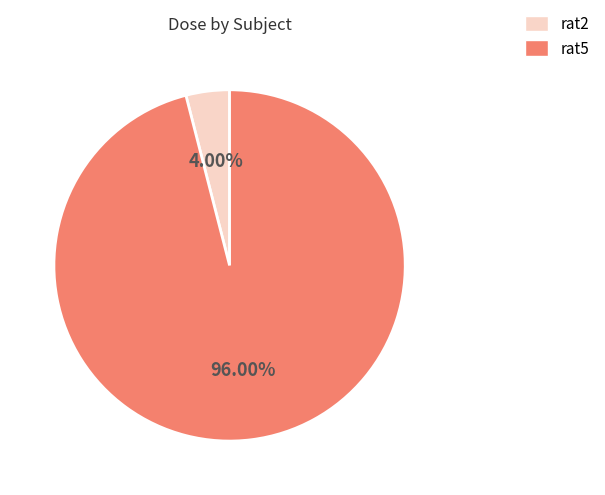

What percentage do rat5 and rat2 together represent?

100.0%